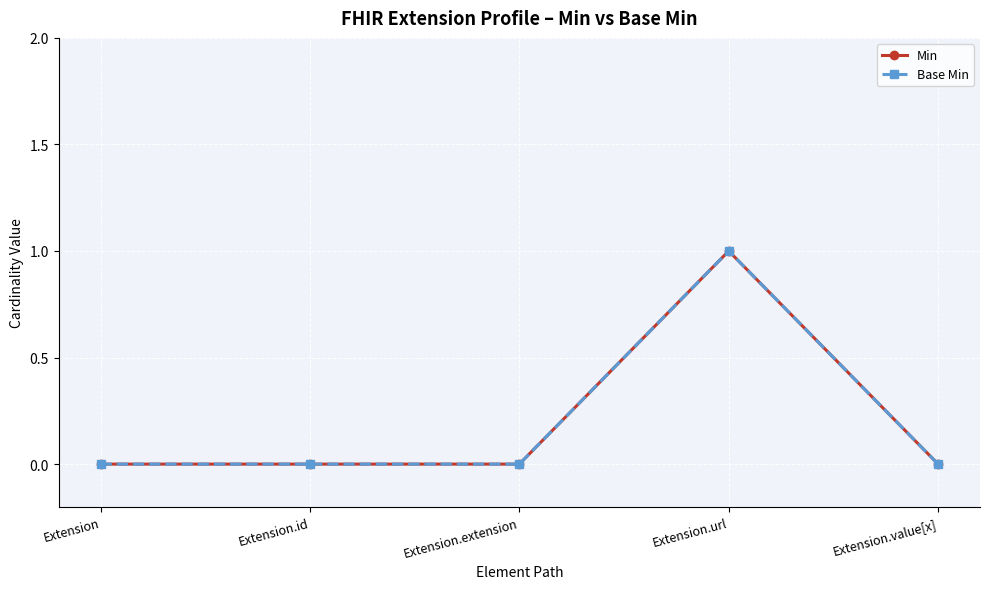

List the labels in order of Base Min value, largest first.

Extension.url, Extension, Extension.id, Extension.extension, Extension.value[x]